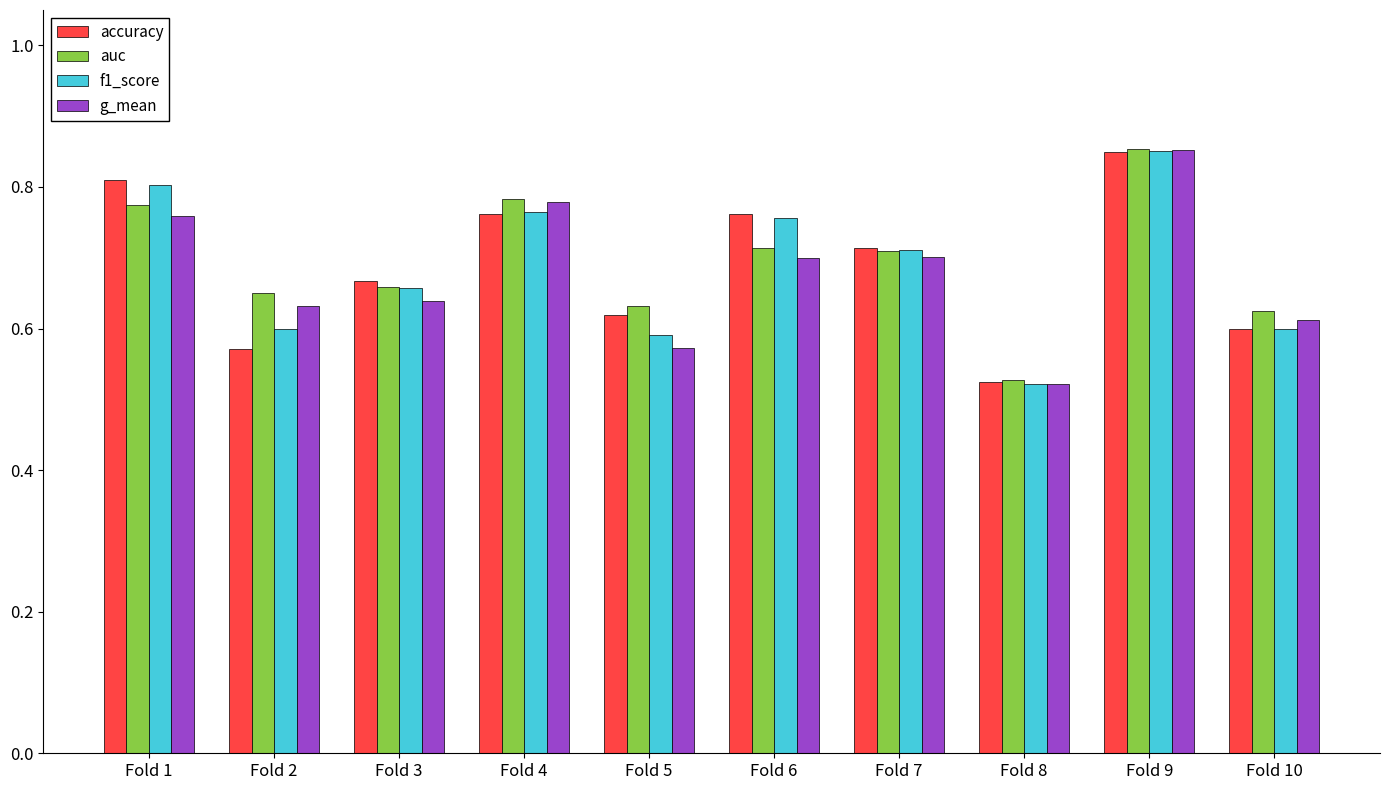

What is the difference between the highest and lowest values at Fold 2?

0.1